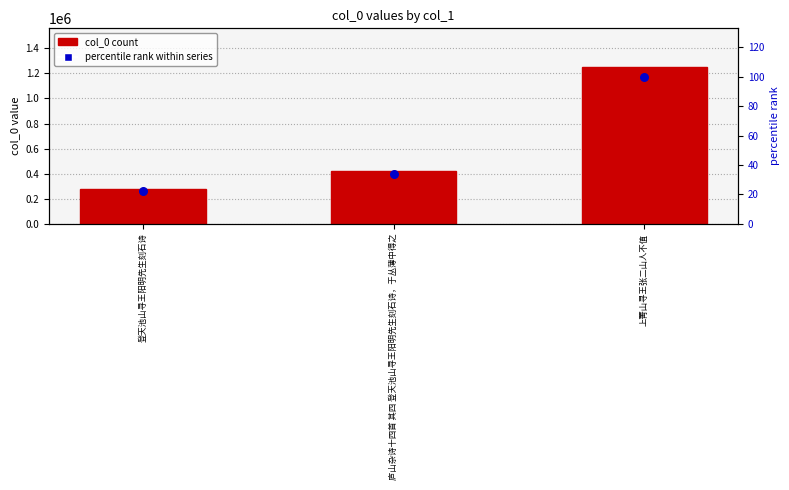

Which series contains the highest Y value?

col_0